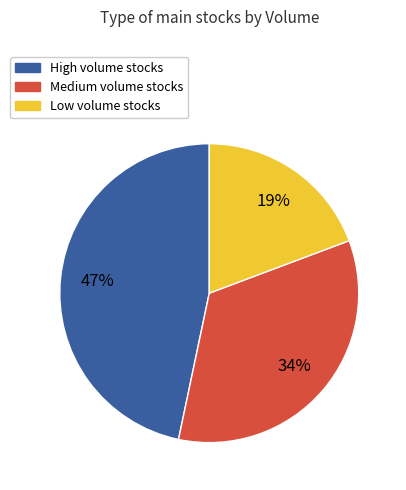

How many segments does this pie chart have?

3